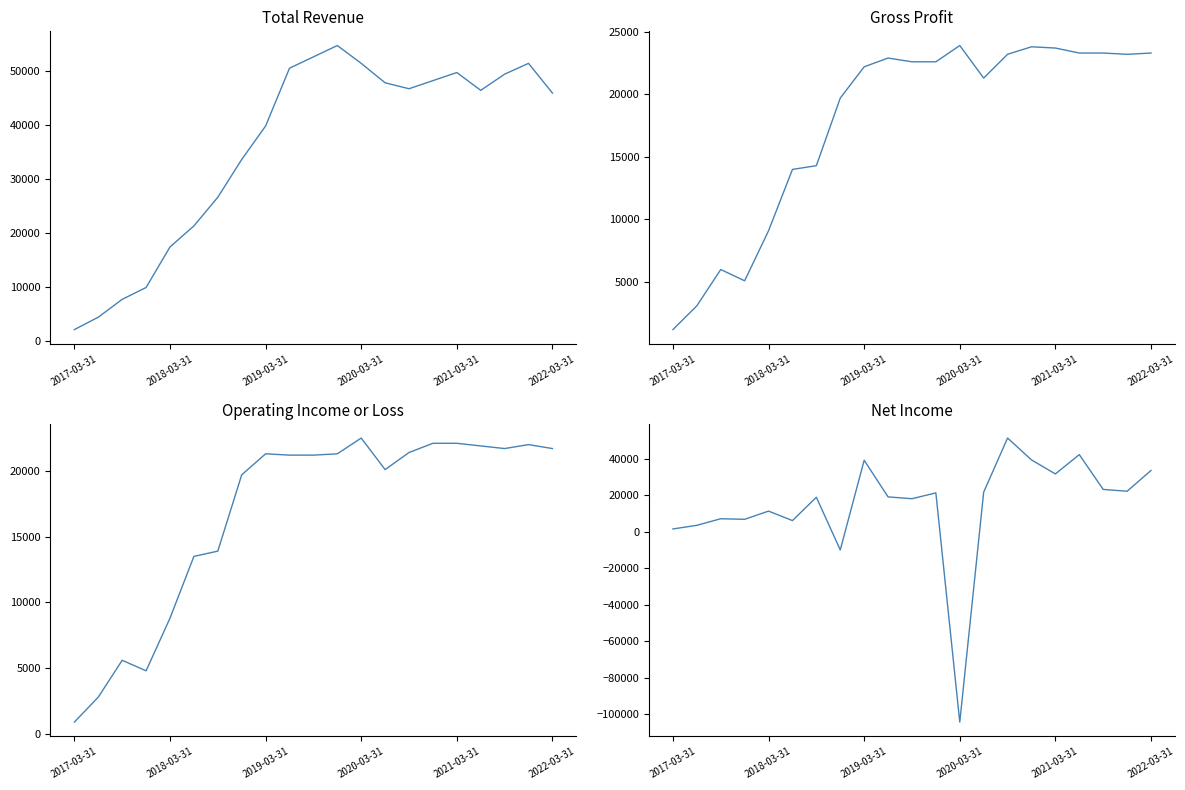

True or false: Total Revenue and Gross Profit cross at least once.

False